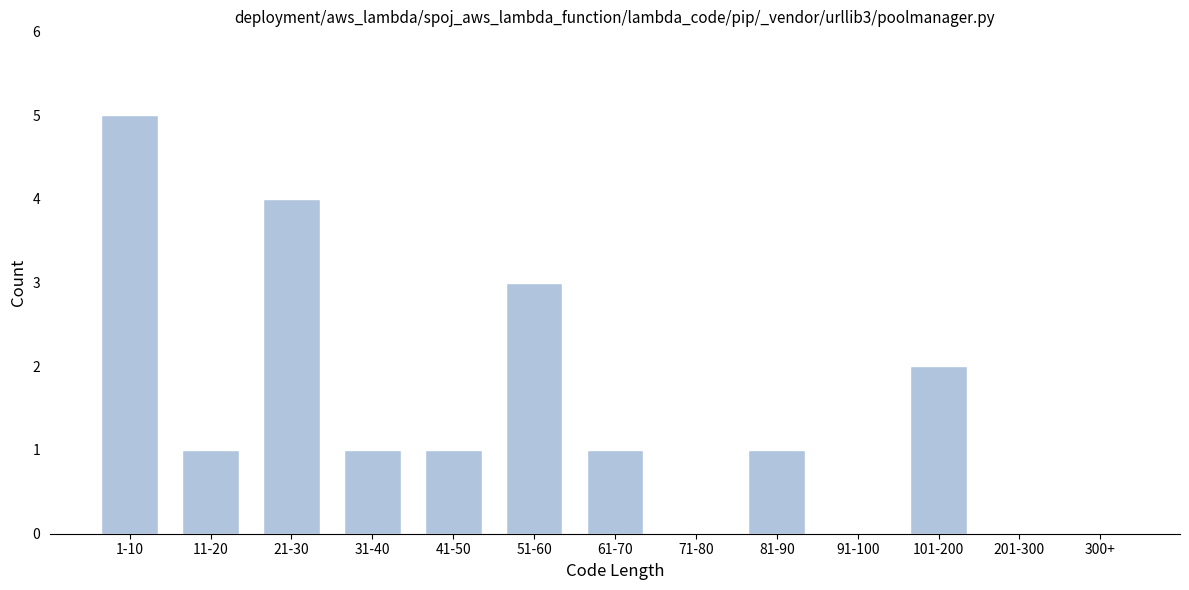

Reading left to right, transcribe all the data shown in this chart.

1-10=5	11-20=1	21-30=4	31-40=1	41-50=1	51-60=3	61-70=1	71-80=0	81-90=1	91-100=0	101-200=2	201-300=0	300+=0